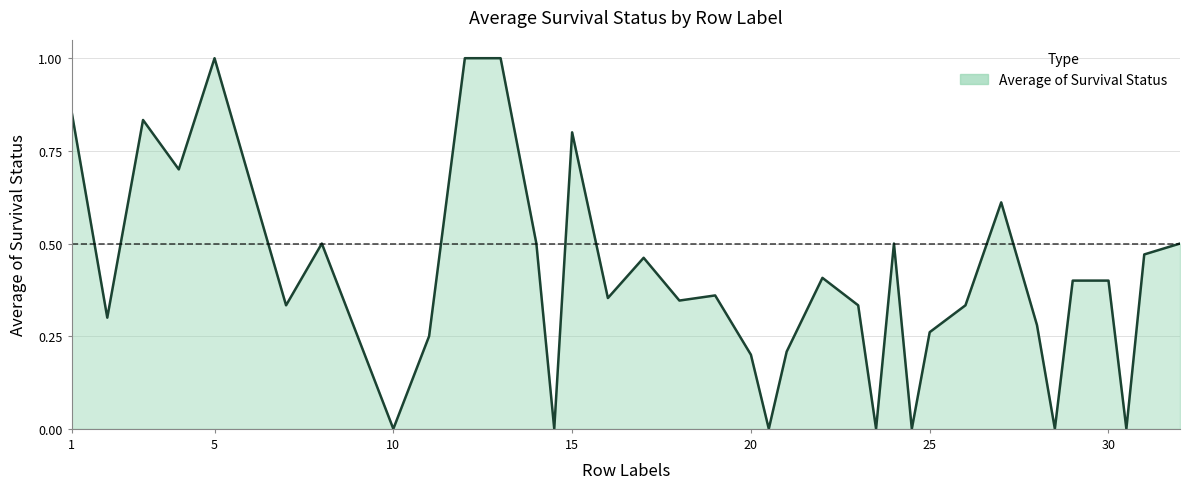

How many lines are shown in the chart?

1